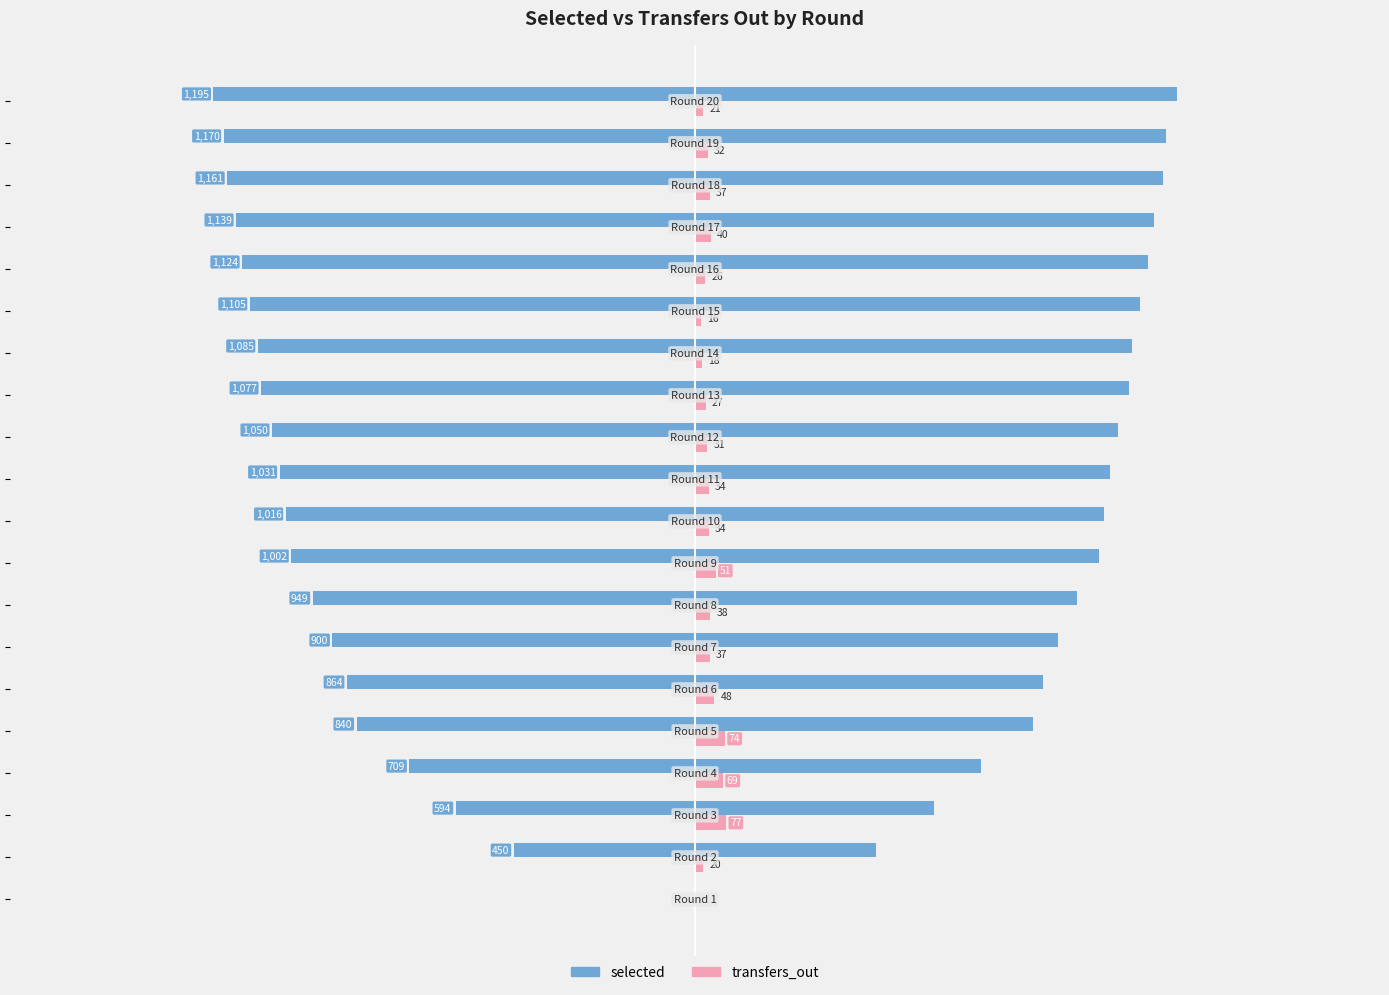

How many values in the transfers_out series are below 34?

9